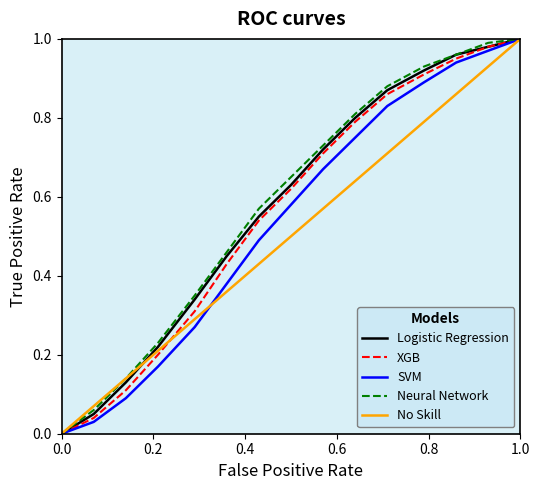

What are all the series names shown in the legend?

Logistic Regression, XGB, SVM, Neural Network, No Skill